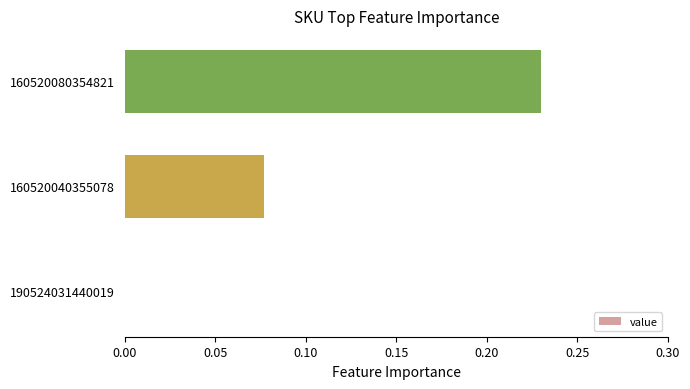

What is the sum of all values?

0.3